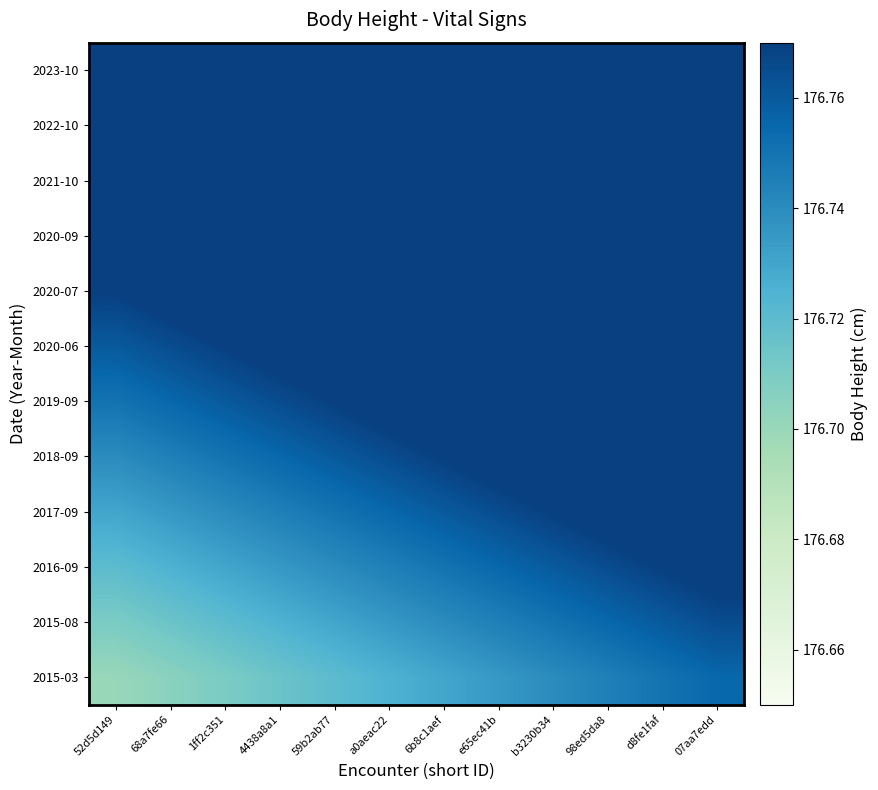

Which has a higher value, 59b2ab77 or e65ec41b?

e65ec41b